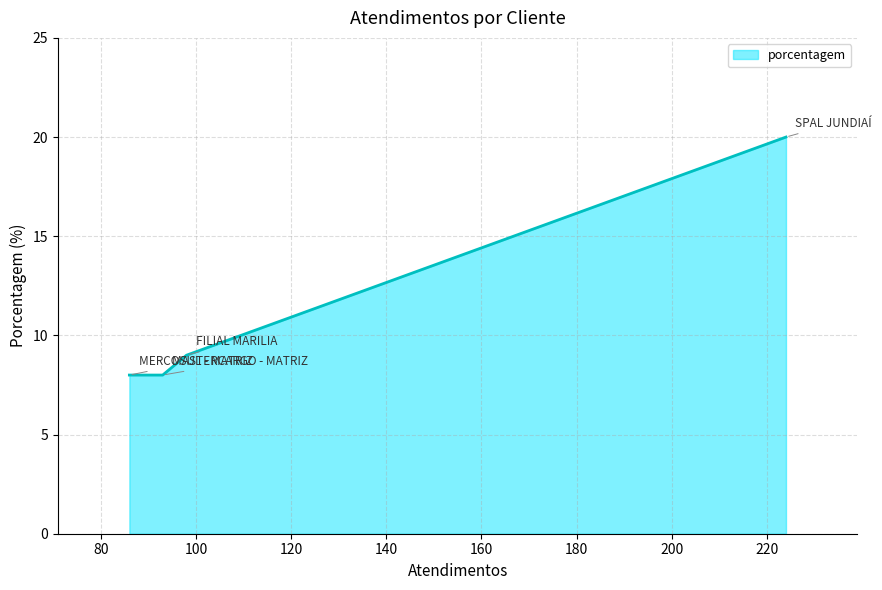

What is the minimum value shown in the chart?

8